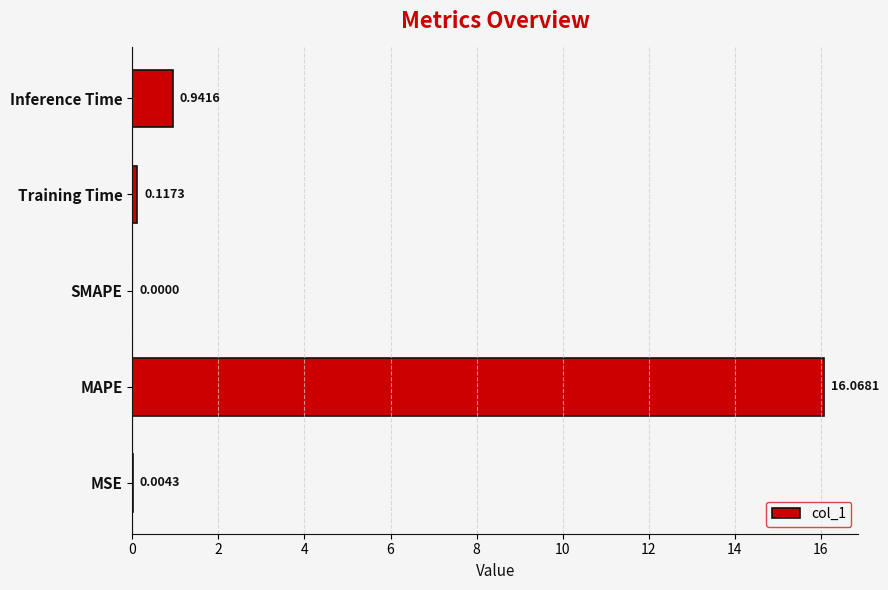

At which category does the chart reach its peak across all series?

MAPE